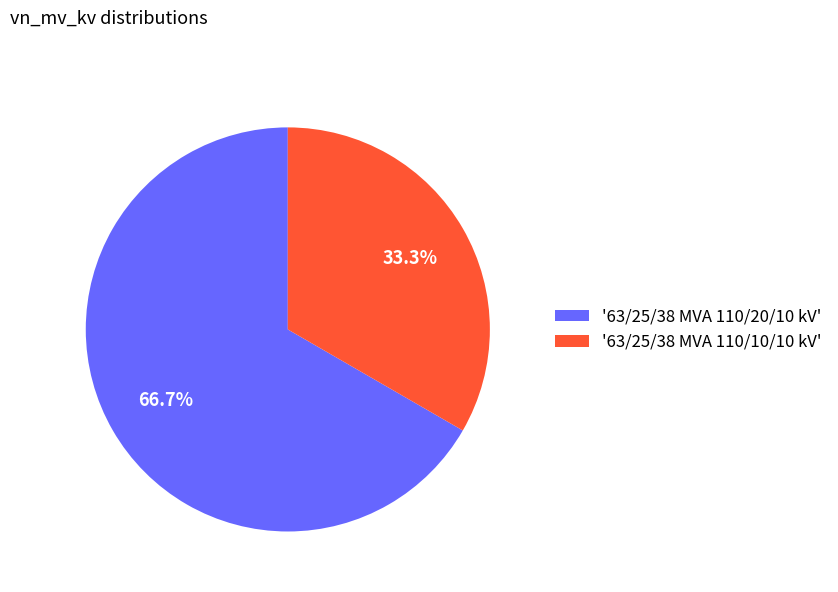

Which category has the biggest portion of the pie?

'63/25/38 MVA 110/20/10 kV'